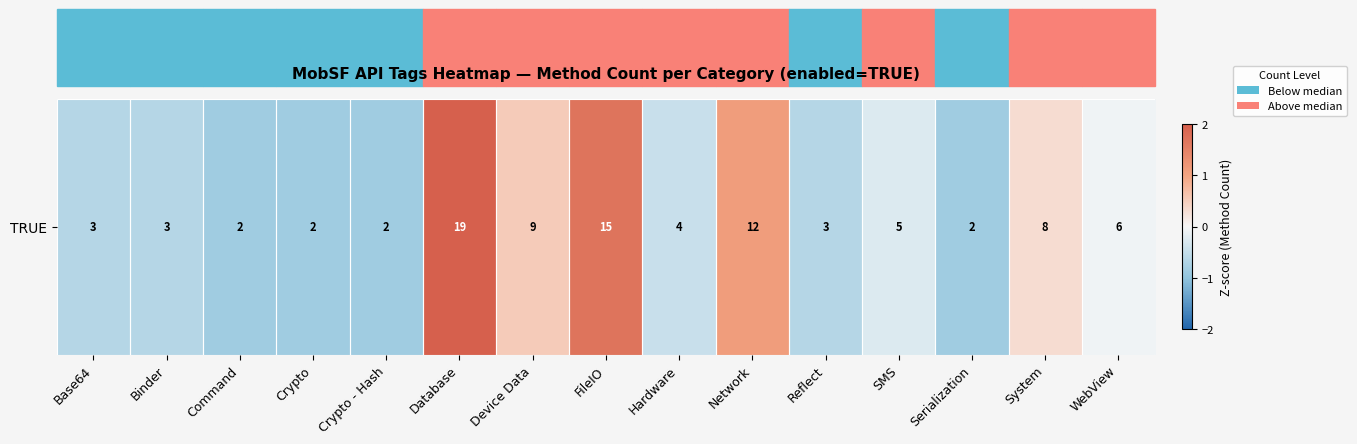

What is the minimum value shown in the chart?

-0.8